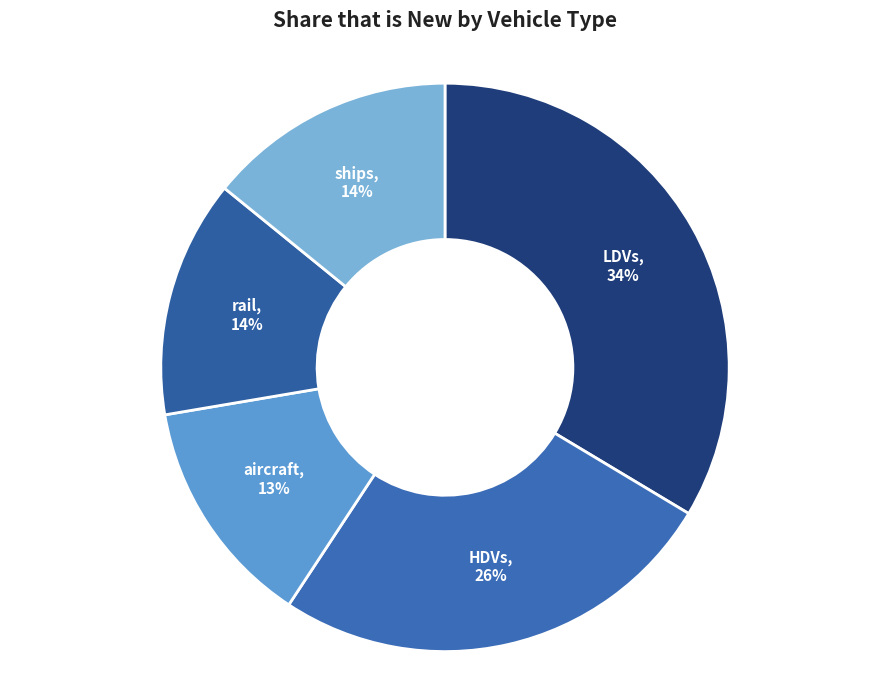

How many segments does this pie chart have?

5